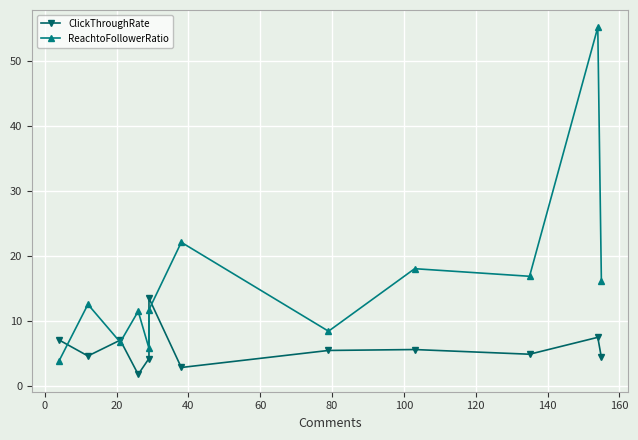

Which series has the largest range (max minus min)?

ReachtoFollowerRatio